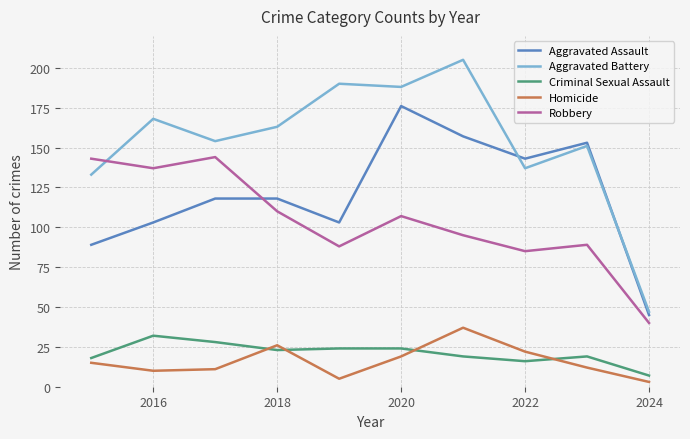

Which series has the largest total across all categories?

Aggravated Battery